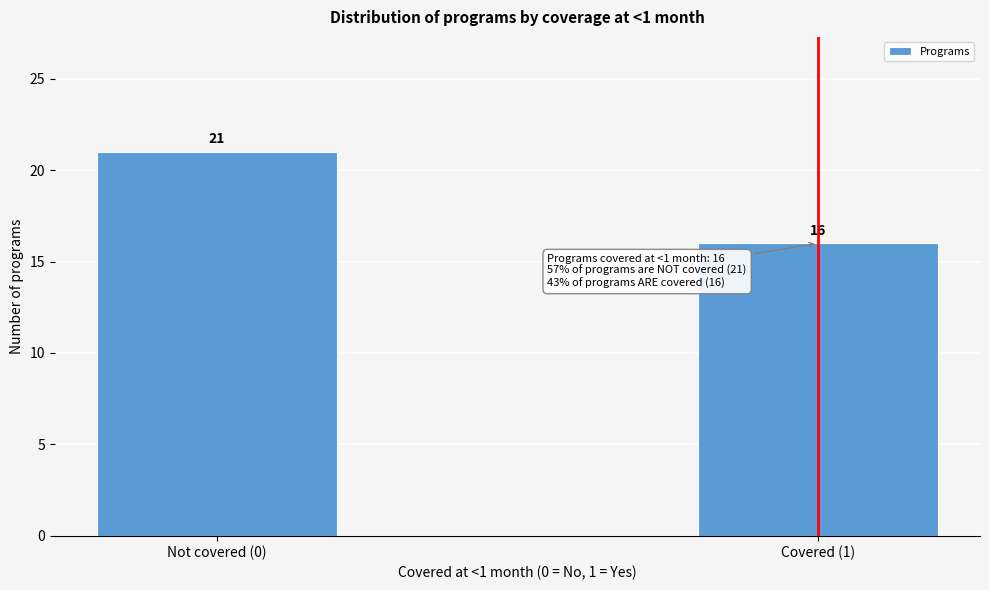

Reading right to left, transcribe all the data shown in this chart.

16	21